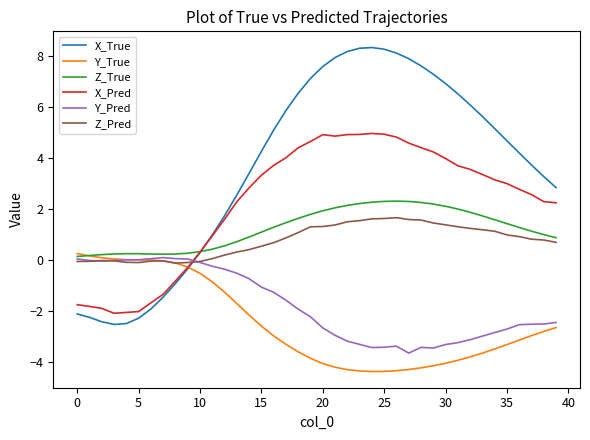

What is the difference between the maximum and minimum values in the X_True series?

10.9